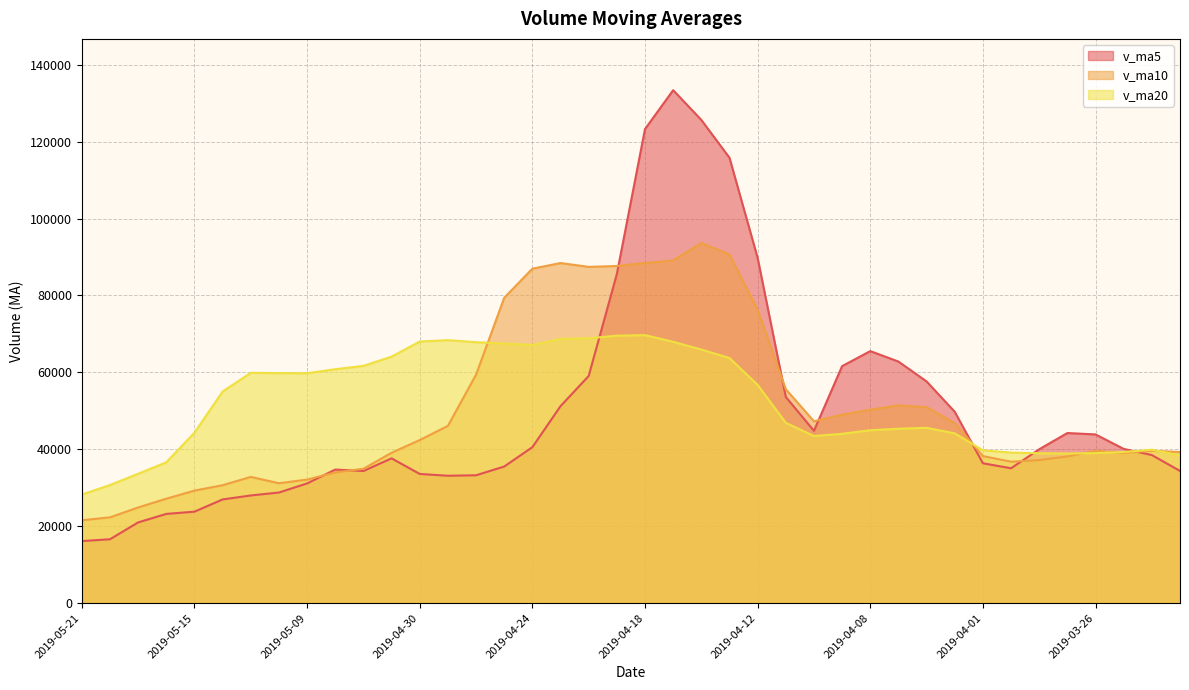

Which series ends up on top after the final intersection of v_ma10 and v_ma20?

v_ma10